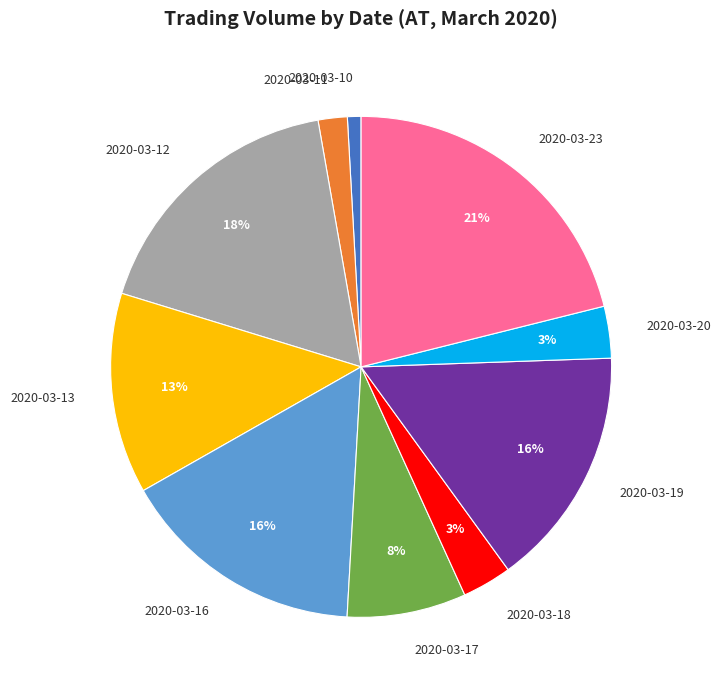

Is the sum of 2020-03-12 and 2020-03-13 greater than half?

No